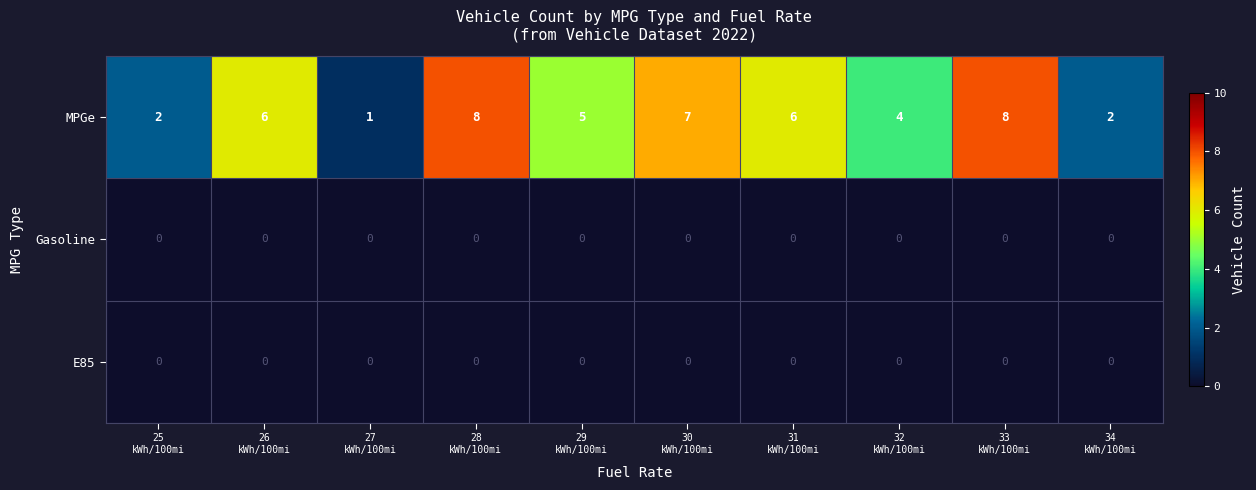

Between 25
kWh/100mi and 26
kWh/100mi, which series saw the biggest shift?

MPGe